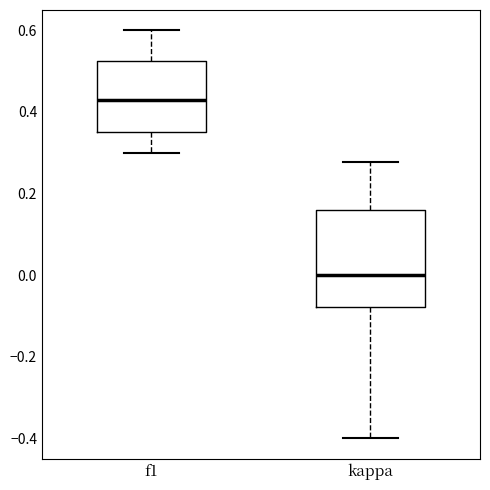

Reading left to right, transcribe this box plot: for each box, give where its median line is, the range the box spans, and where its two whiskers end, as read against the y-axis. The values are not printed on the chart, so give them approximately, as read against the axis.

f1: median 0.42, box 0.36 to 0.52, whiskers 0.30 to 0.60
kappa: median 0.00, box -0.08 to 0.16, whiskers -0.40 to 0.28